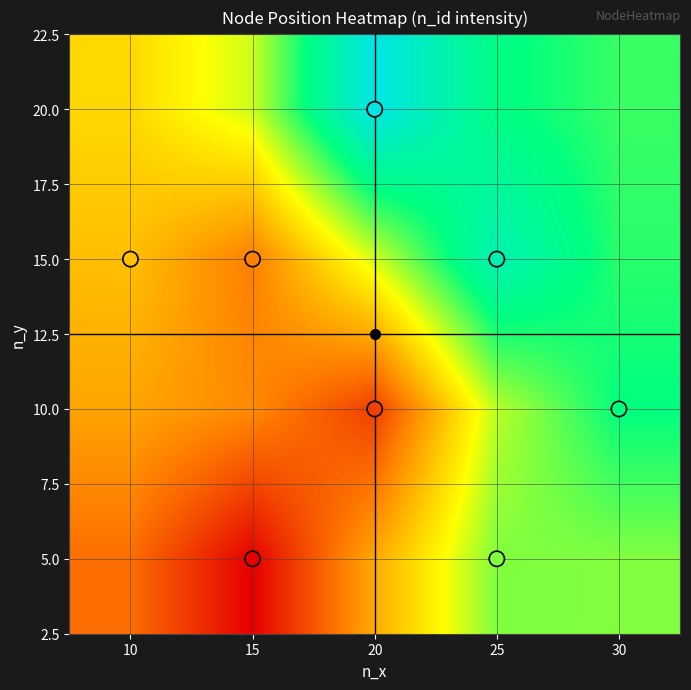

Which label corresponds to the largest value in the chart?

n_x